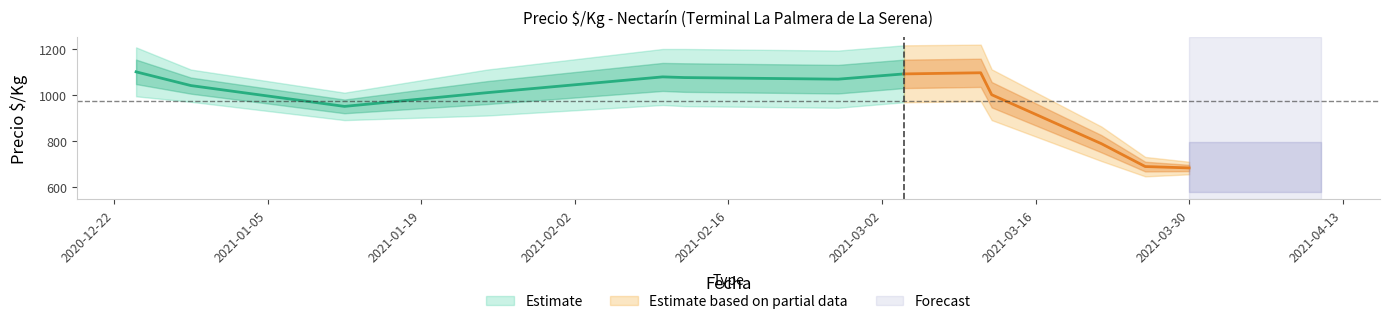

Which has a higher value, 2020-12-24 or 2021-03-26?

2020-12-24